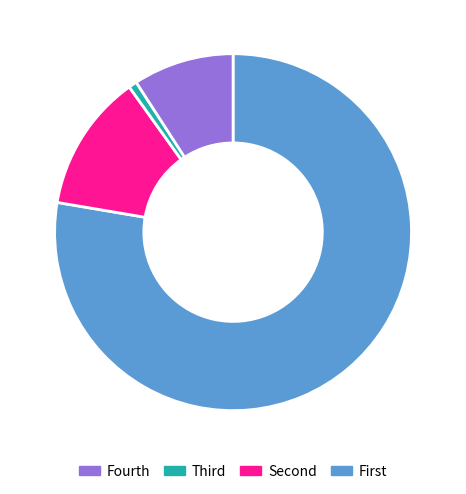

How many slices are in this pie chart?

4